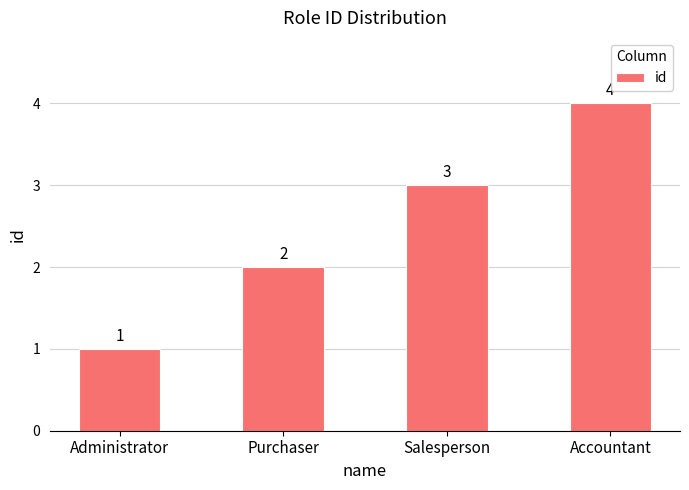

Where is the data nearest to the value 2?

Purchaser